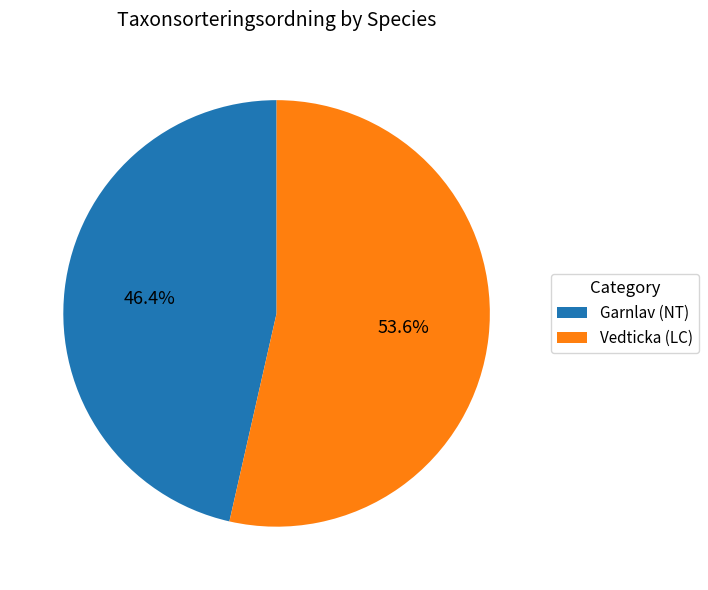

Count the number of slices in the pie.

2